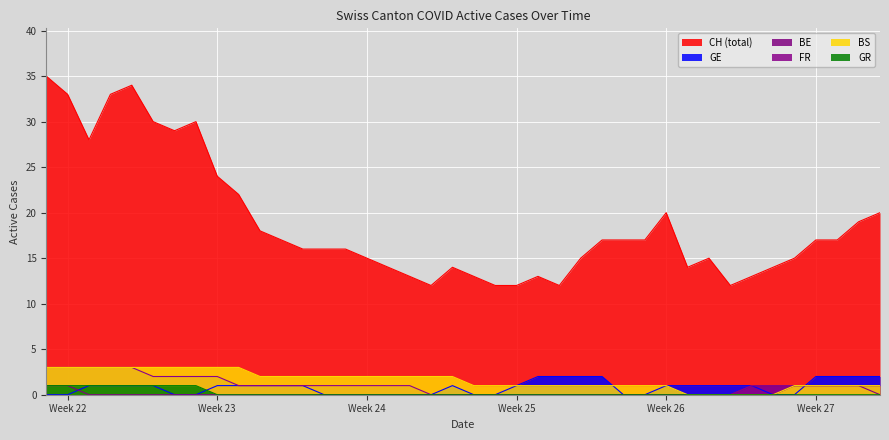

Count the GR values in the range 0 to 1.

40